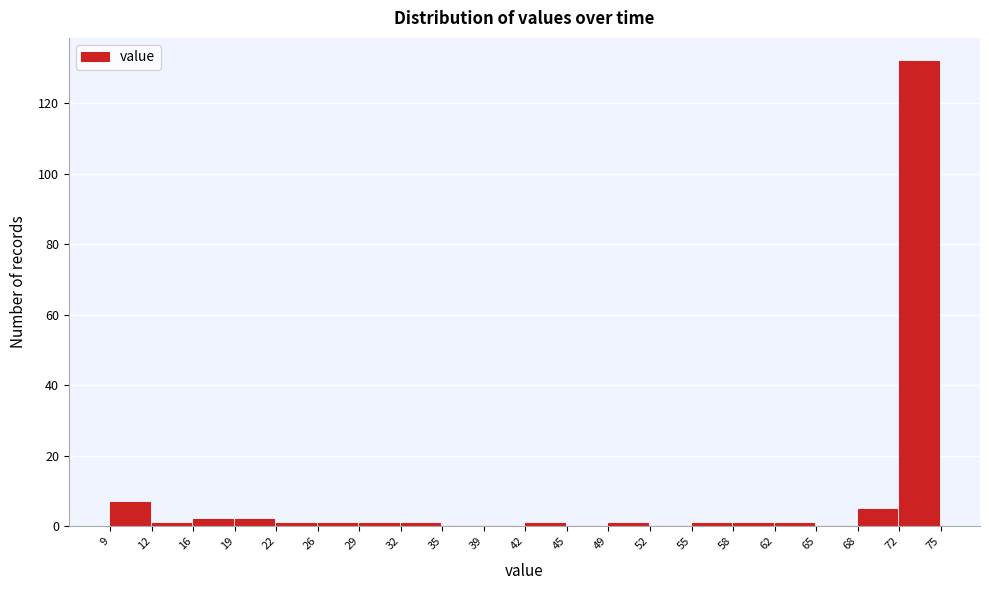

Reading left to right, list every bar in this chart as the range it spans on the x-axis followed by its height. The values are not printed on the chart, so give them approximately, as read against the axis.

9 to 12: 8
12 to 16: under 2
16 to 19: 2
19 to 22: 2
22 to 26: under 2
26 to 29: under 2
29 to 32: under 2
32 to 35: under 2
35 to 39: 0
39 to 42: 0
42 to 45: under 2
45 to 49: 0
49 to 52: under 2
52 to 55: 0
55 to 58: under 2
58 to 62: under 2
62 to 65: under 2
65 to 68: 0
68 to 72: 6
72 to 75: 132